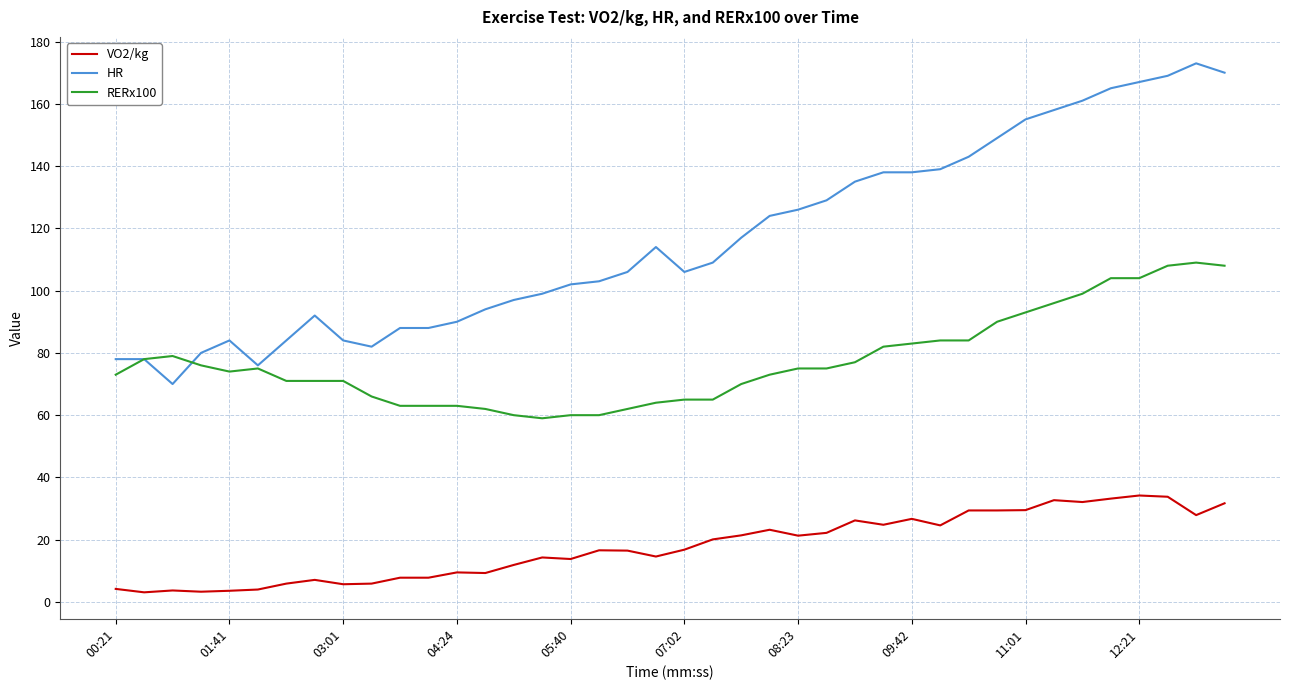

Rank the series by their average value, from highest to lowest.

HR, RERx100, VO2/kg